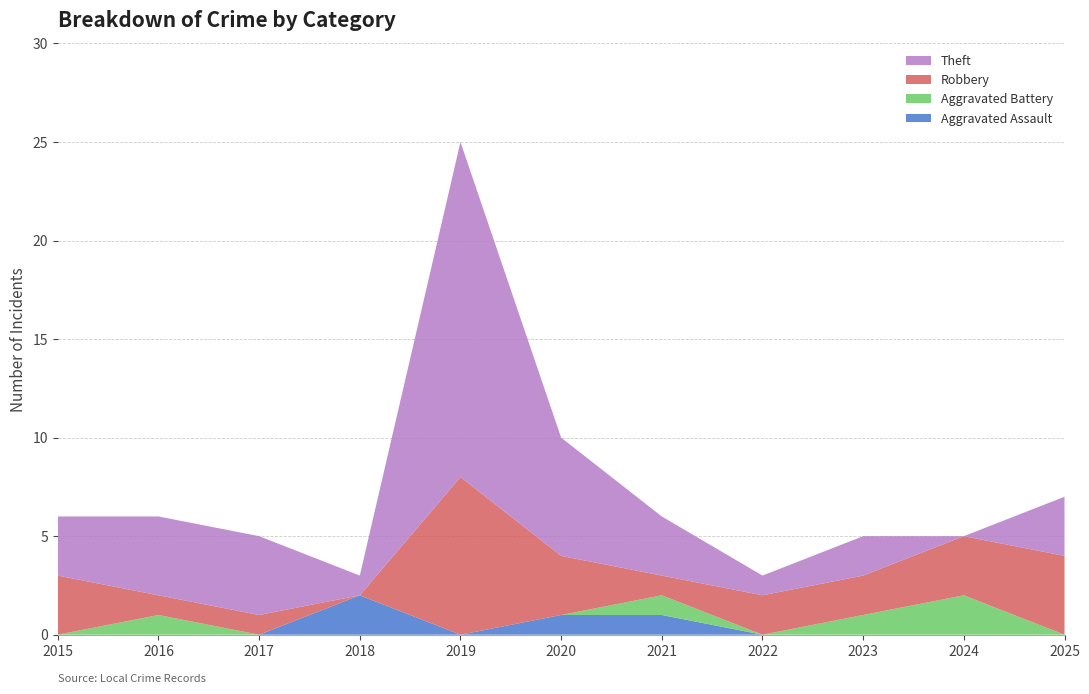

Reading left to right, what are all the values shown in this chart?

Aggravated Assault: 0	0	0	2	0	1	1	0	0	0	0
Aggravated Battery: 0	1	0	0	0	0	1	0	1	2	0
Robbery: 3	1	1	0	8	3	1	2	2	3	4
Theft: 3	4	4	1	17	6	3	1	2	0	3